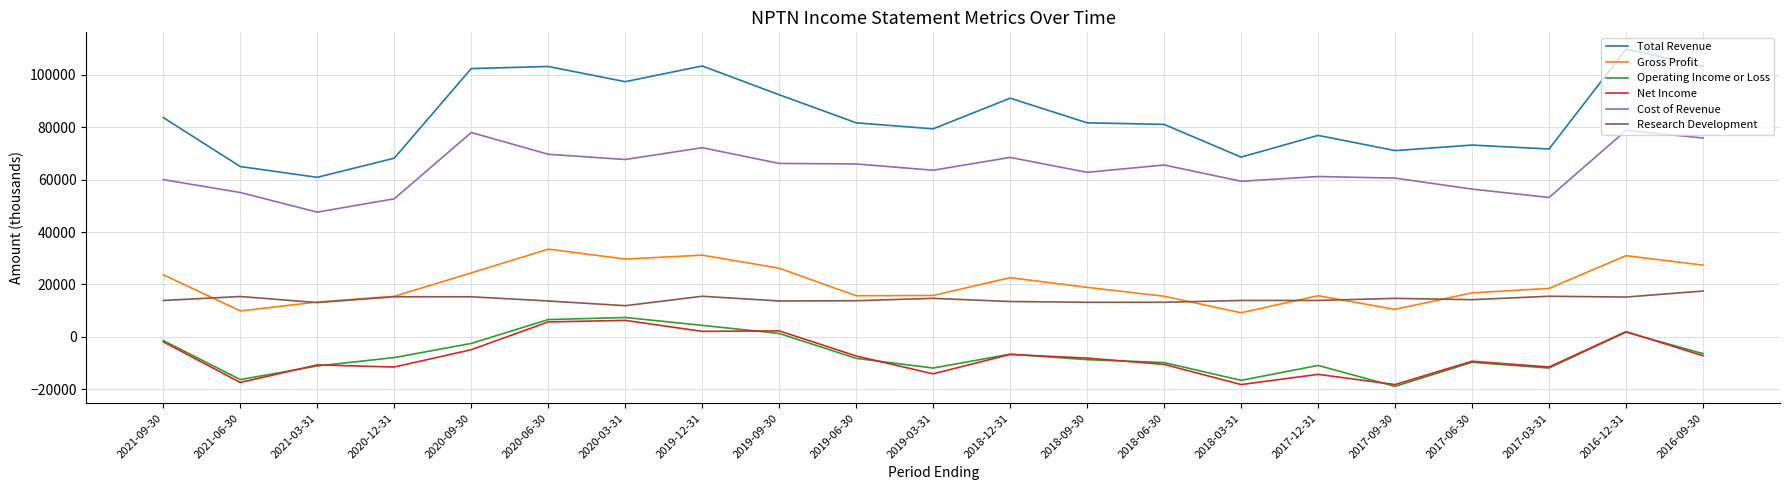

True or false: Research Development and Operating Income or Loss cross at least once.

False